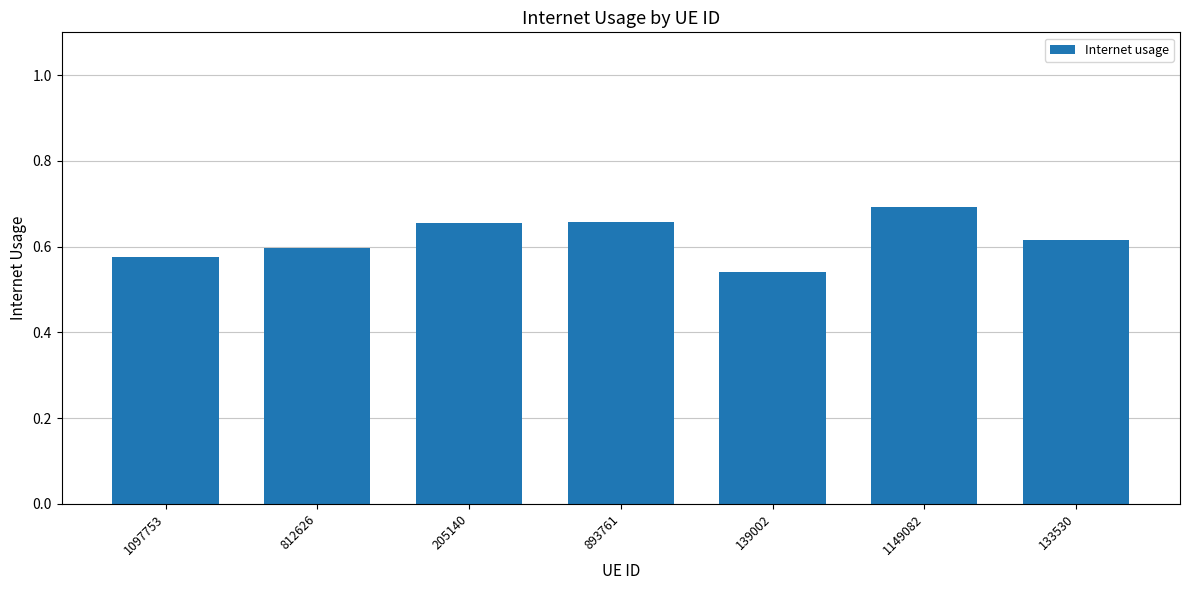

Where is the data nearest to the value 0?

139002